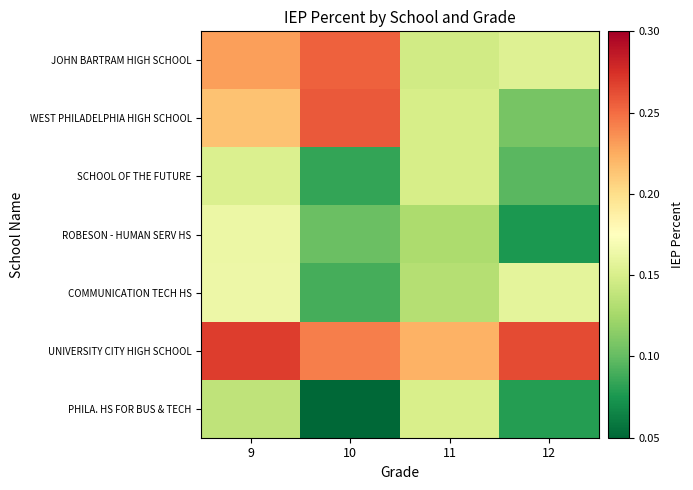

What is the total value across all series at 11?

1.1